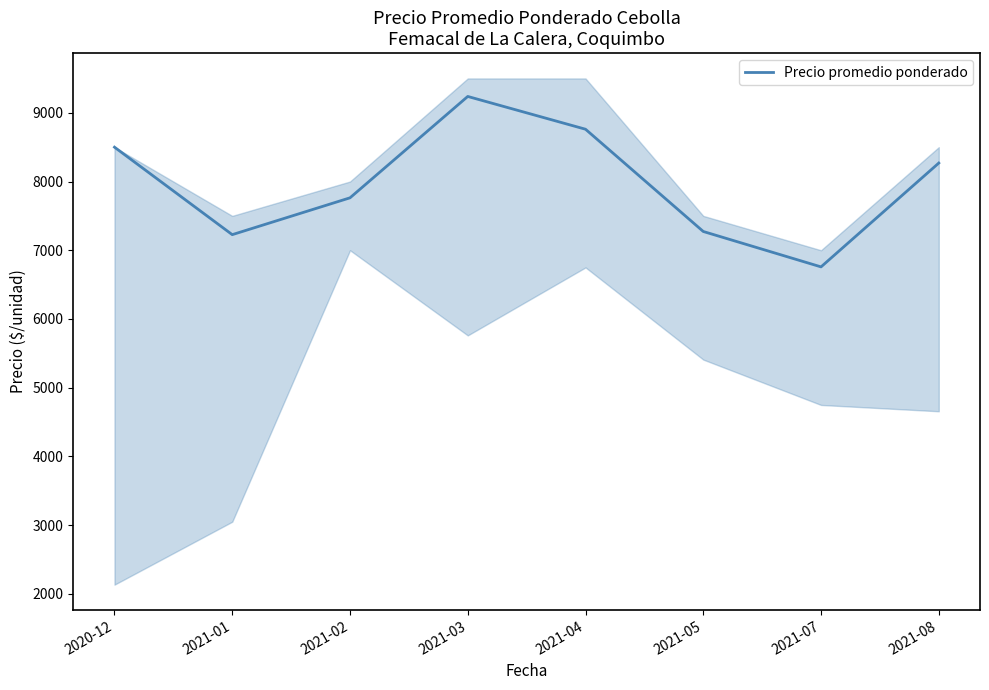

What is the difference between the values at 2021-05 and 2021-07?

515